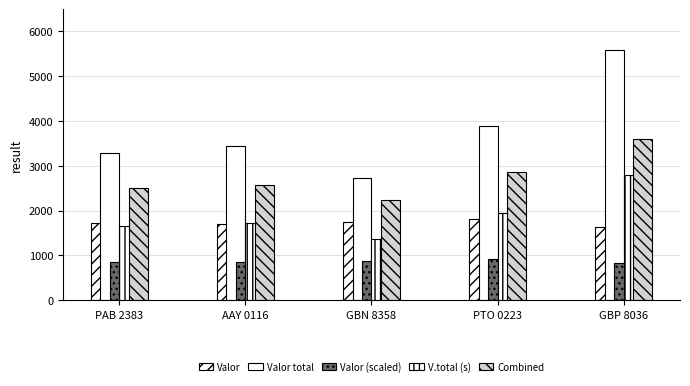

Are the bars horizontal?

No